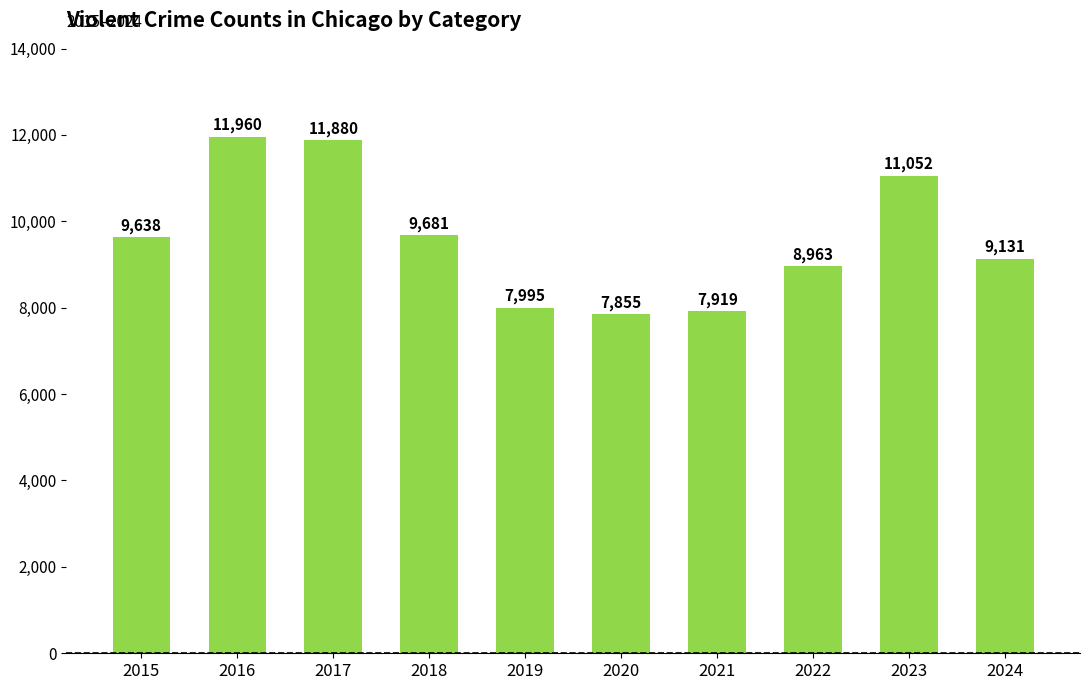

What is the value of the 5th bar from the left?

7995